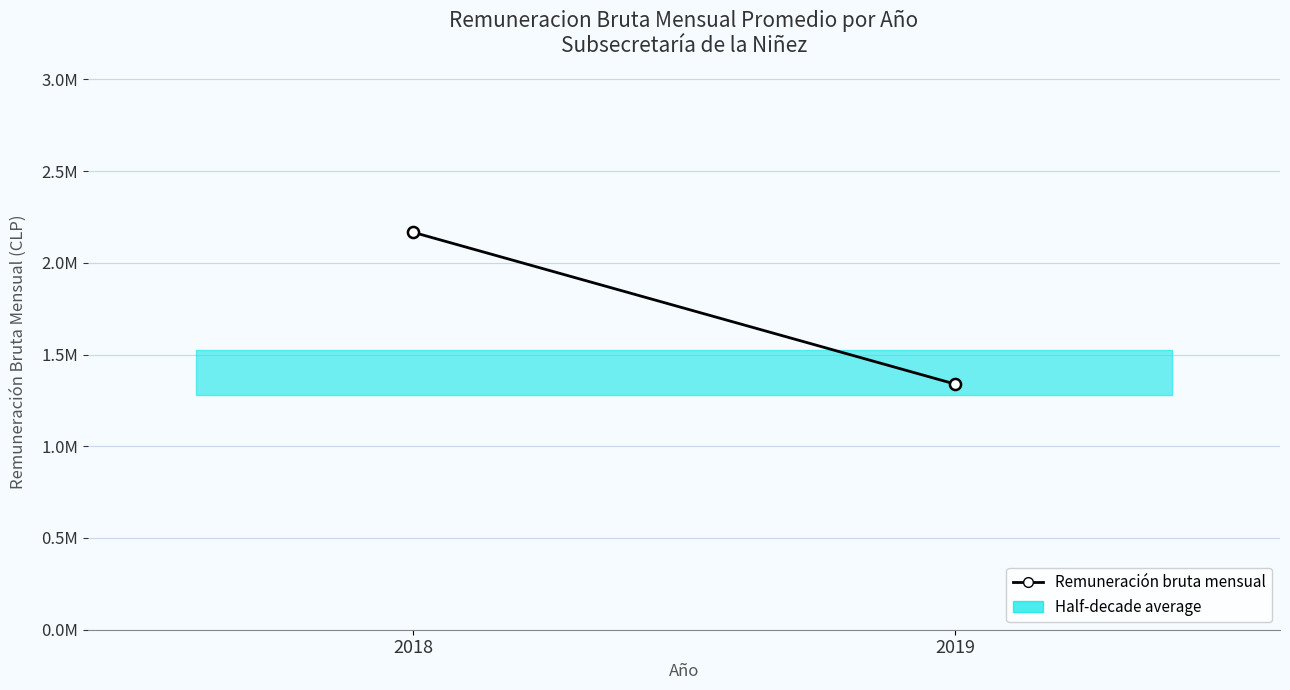

Reading left to right, what are all the values shown in this chart?

2018=2166666.7	2019=1339428.7